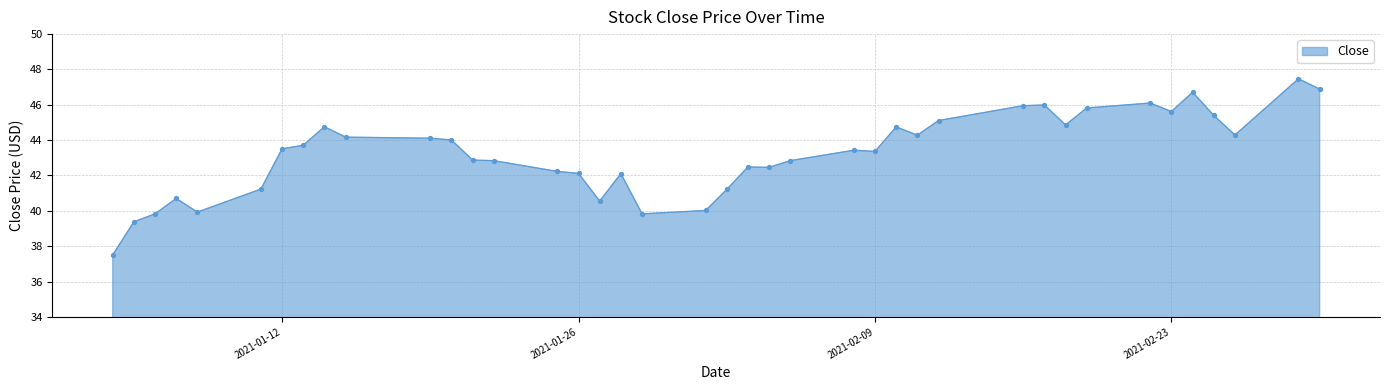

What is the difference between the maximum and minimum values?

10.0